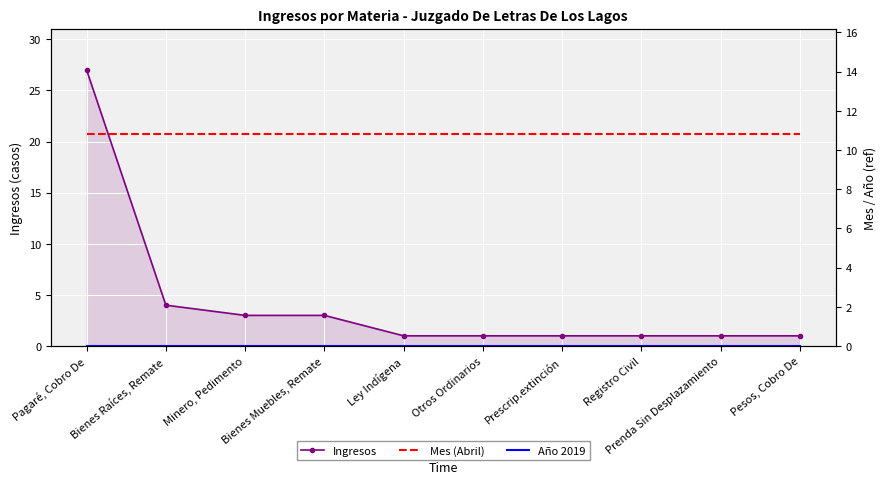

True or false: Mes (Abril) and Año 2019 cross at least once.

False